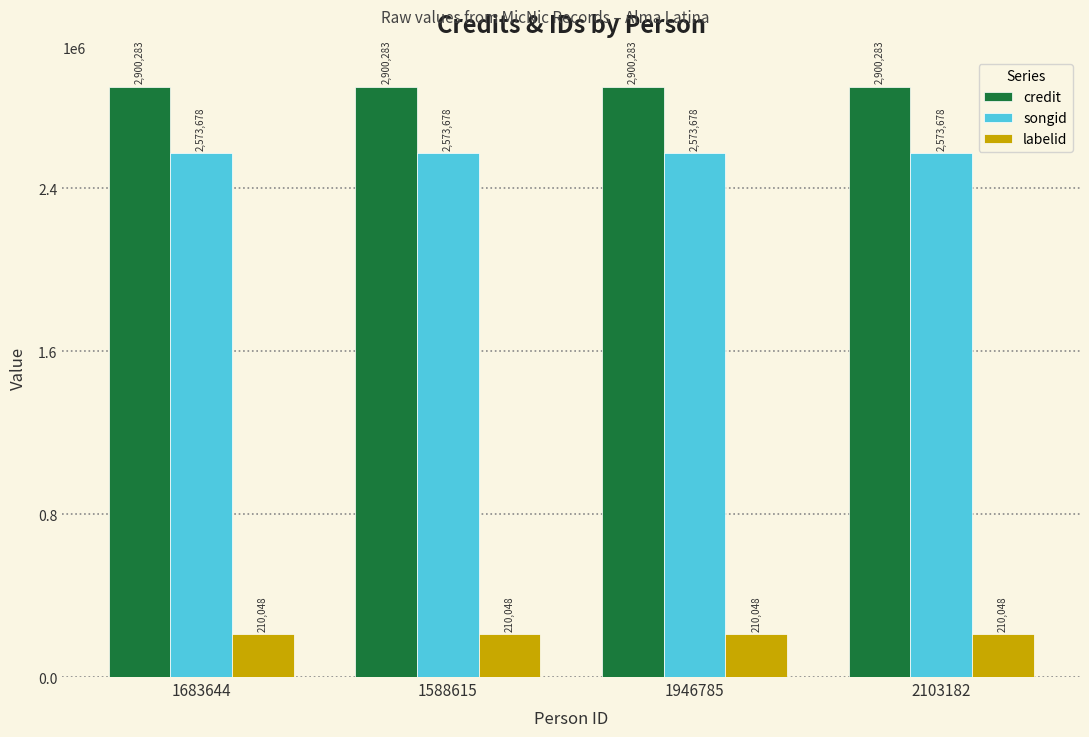

What are all the series names shown in the legend?

credit, songid, labelid